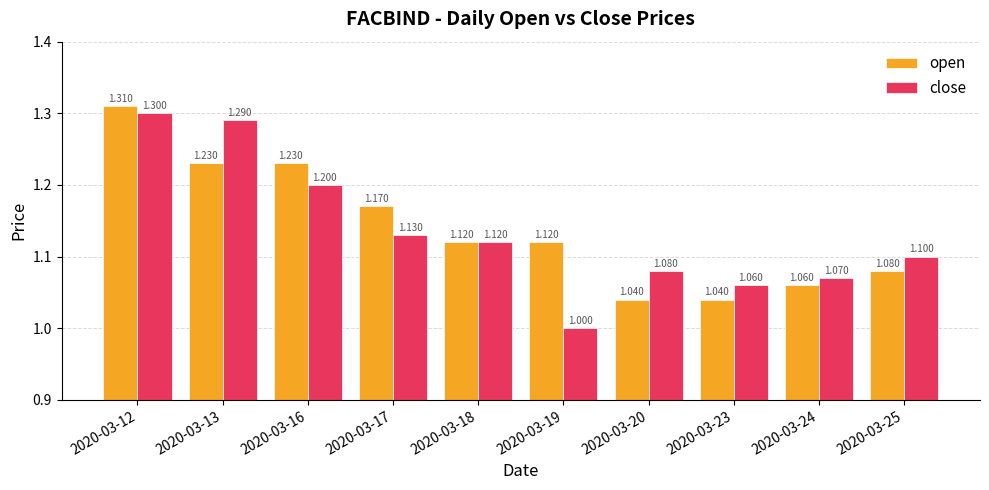

Between 2020-03-24 and 2020-03-25, which series saw the biggest shift?

close